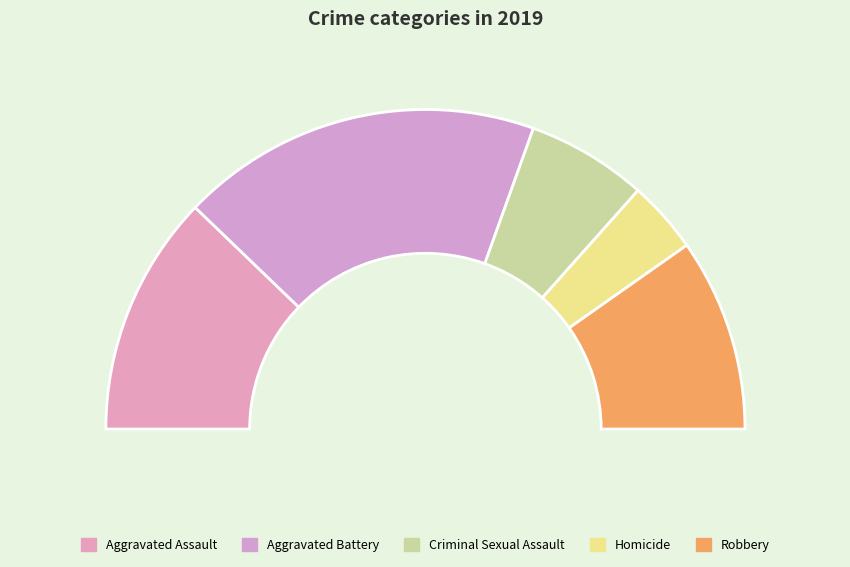

To the nearest percent, what is the difference between the largest and smallest slice percentages?

29%